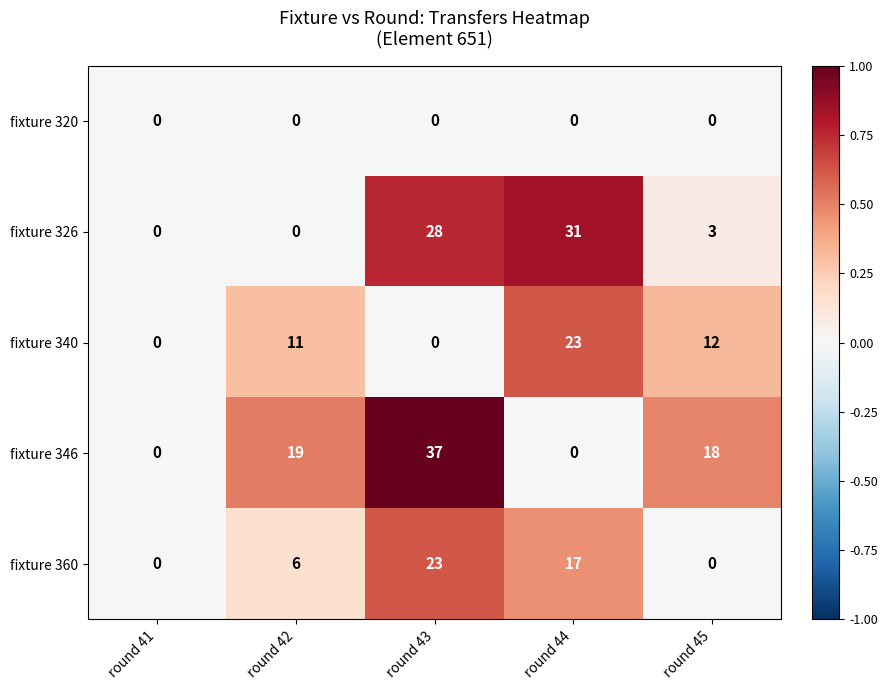

The fixture 360 series shows 8 at round 44. True or false?

False